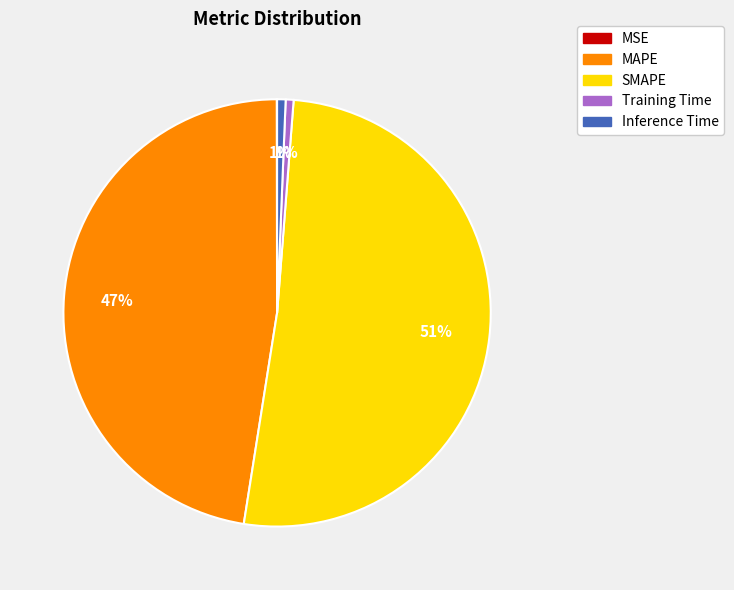

What percentage is the Training Time slice, to the nearest percent?

1%